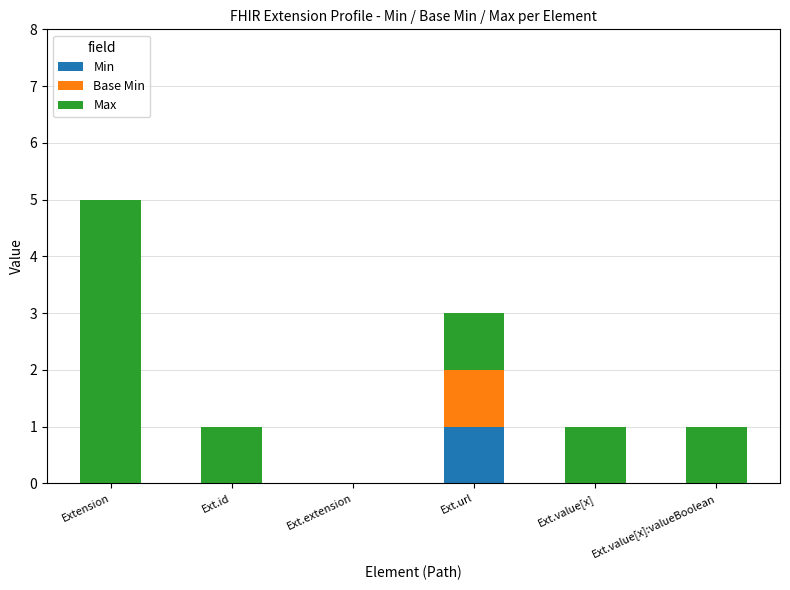

How many categories are shown in the chart?

6